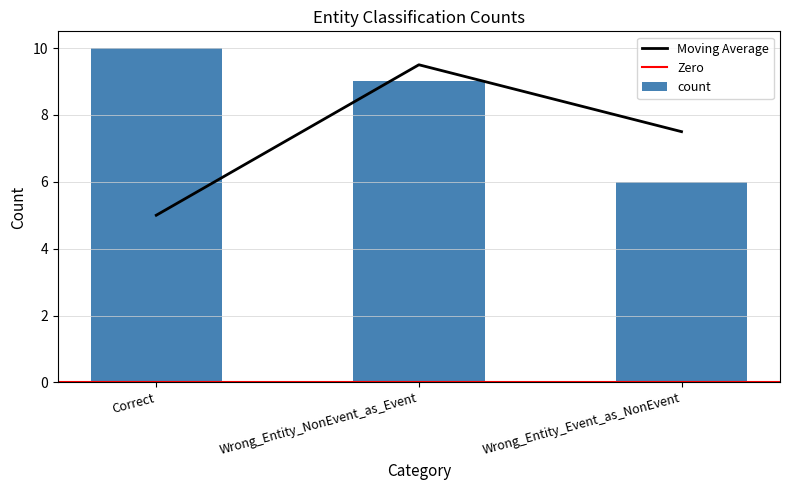

Where does the data first go above 9?

Correct